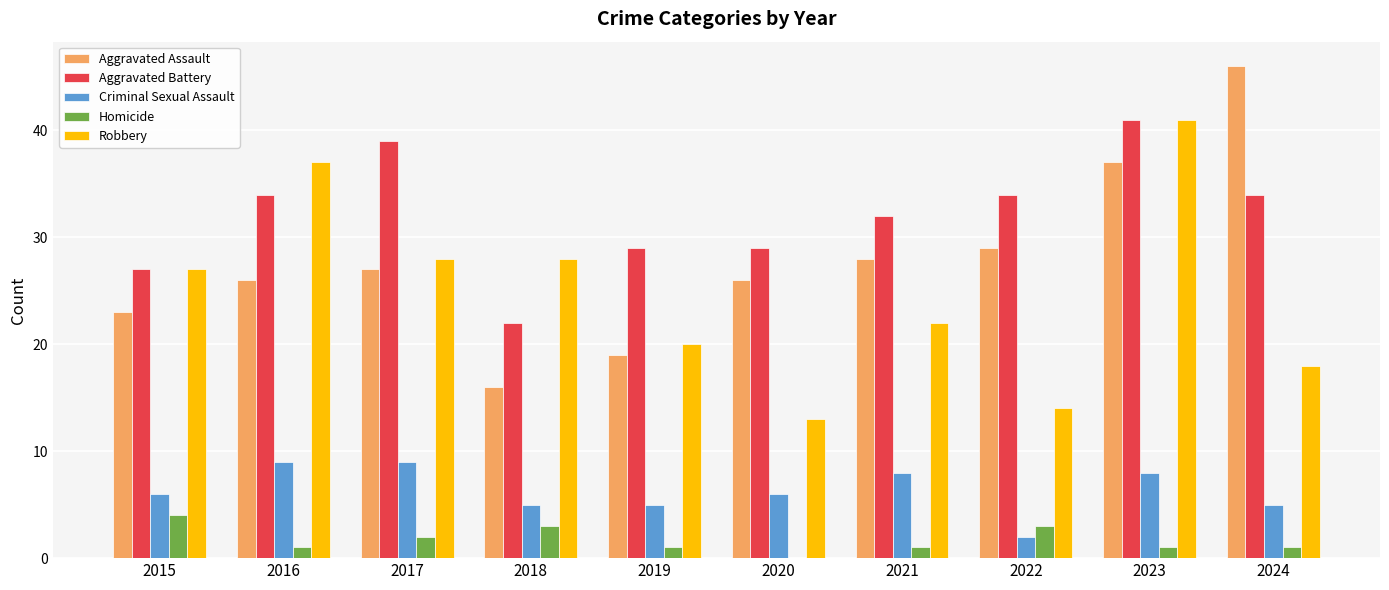

Reading left to right, extract all data points from this chart.

Aggravated Assault: 23	26	27	16	19	26	28	29	37	46
Aggravated Battery: 27	34	39	22	29	29	32	34	41	34
Criminal Sexual Assault: 6	9	9	5	5	6	8	2	8	5
Homicide: 4	1	2	3	1	0	1	3	1	1
Robbery: 27	37	28	28	20	13	22	14	41	18